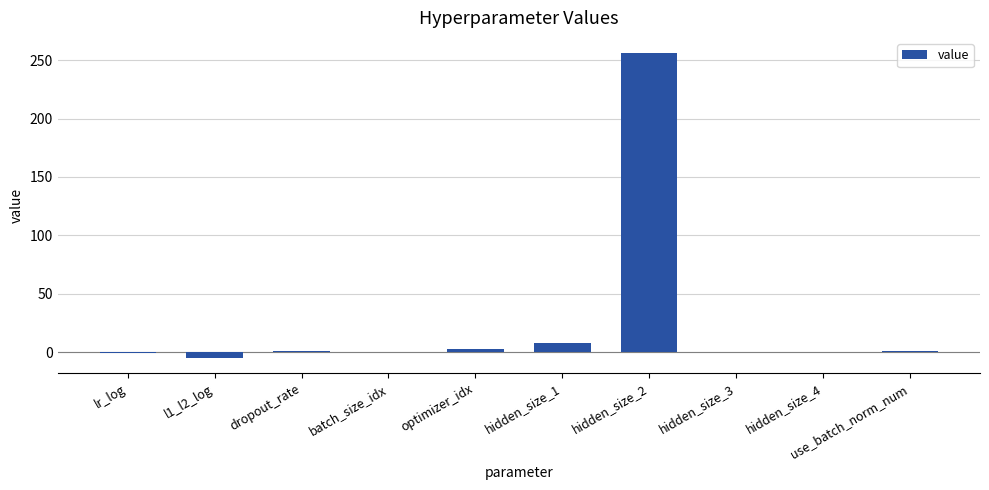

Between l1_l2_log and hidden_size_4, which is larger?

hidden_size_4